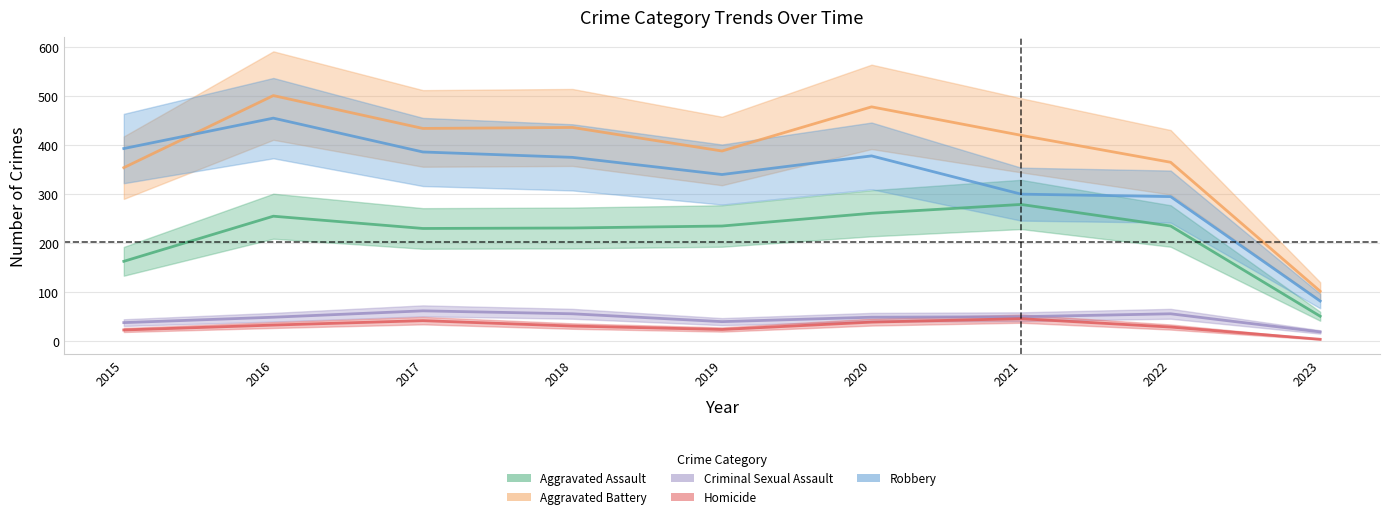

What is the maximum value shown in the chart?

501